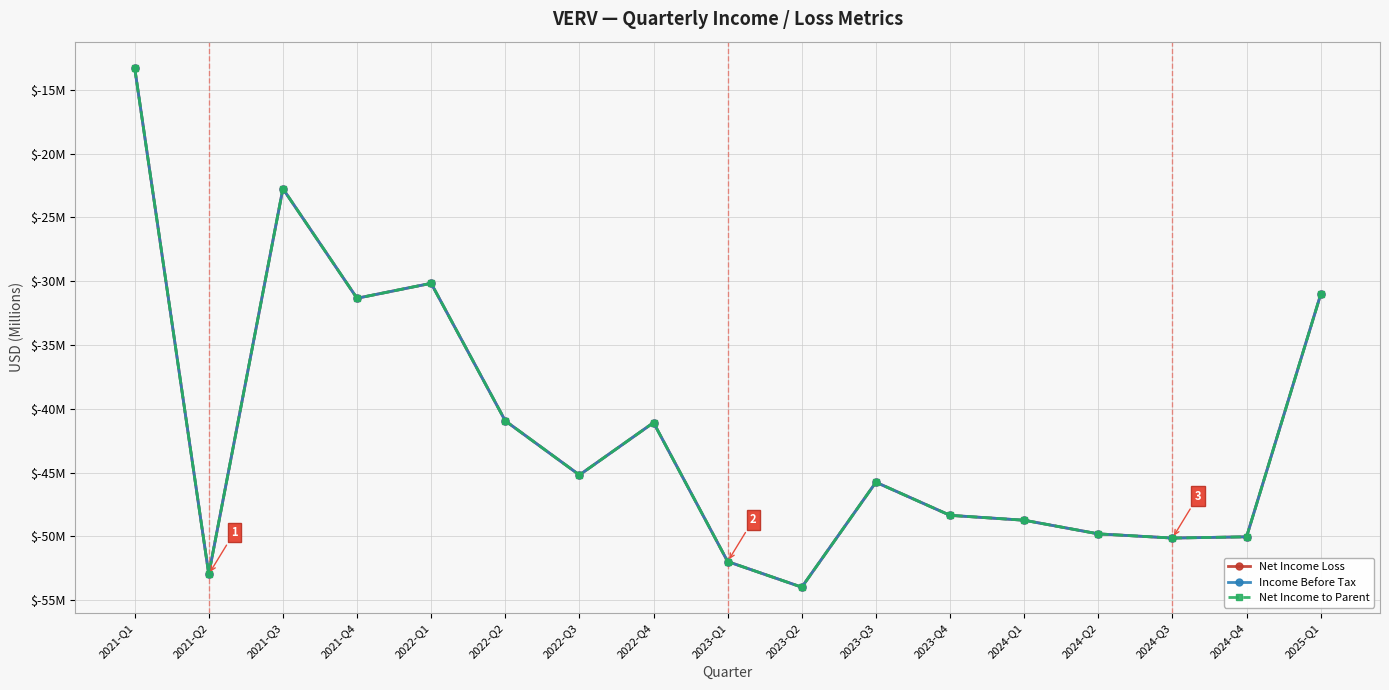

Is this an area chart (filled region under the line)?

No